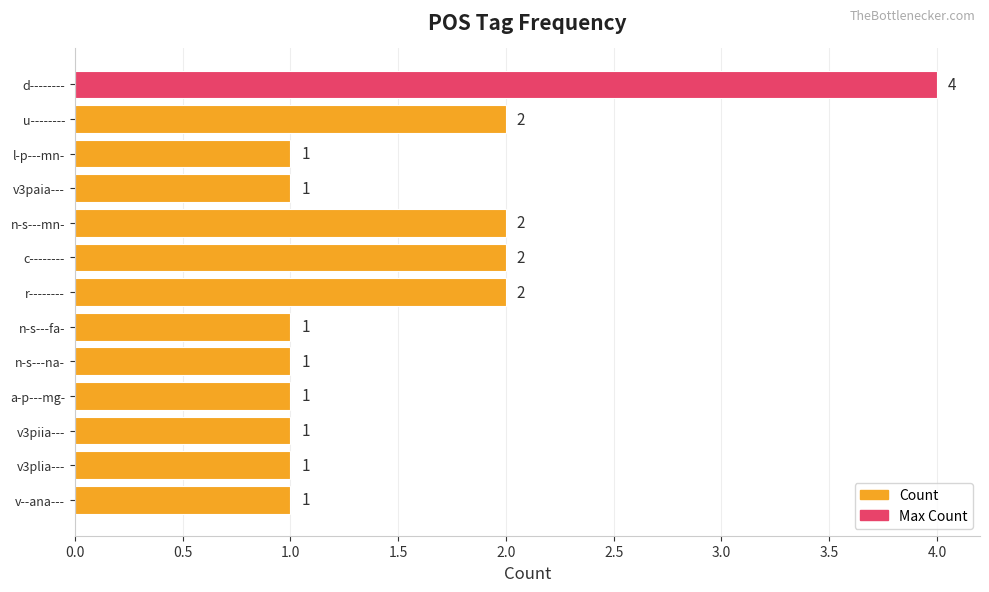

What is the average value?

2